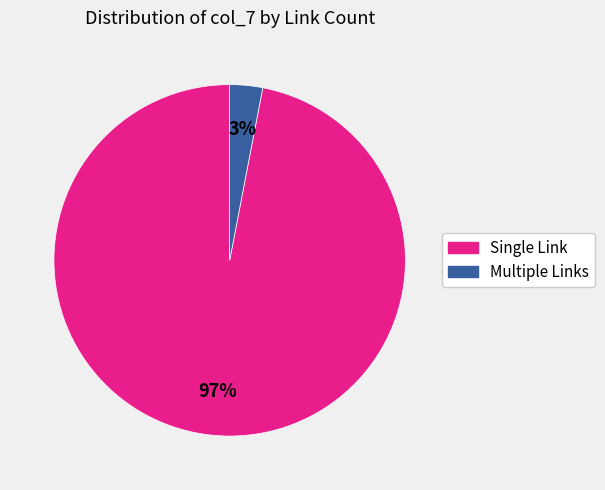

To the nearest percent, what is the difference between the largest and smallest slice percentages?

94%